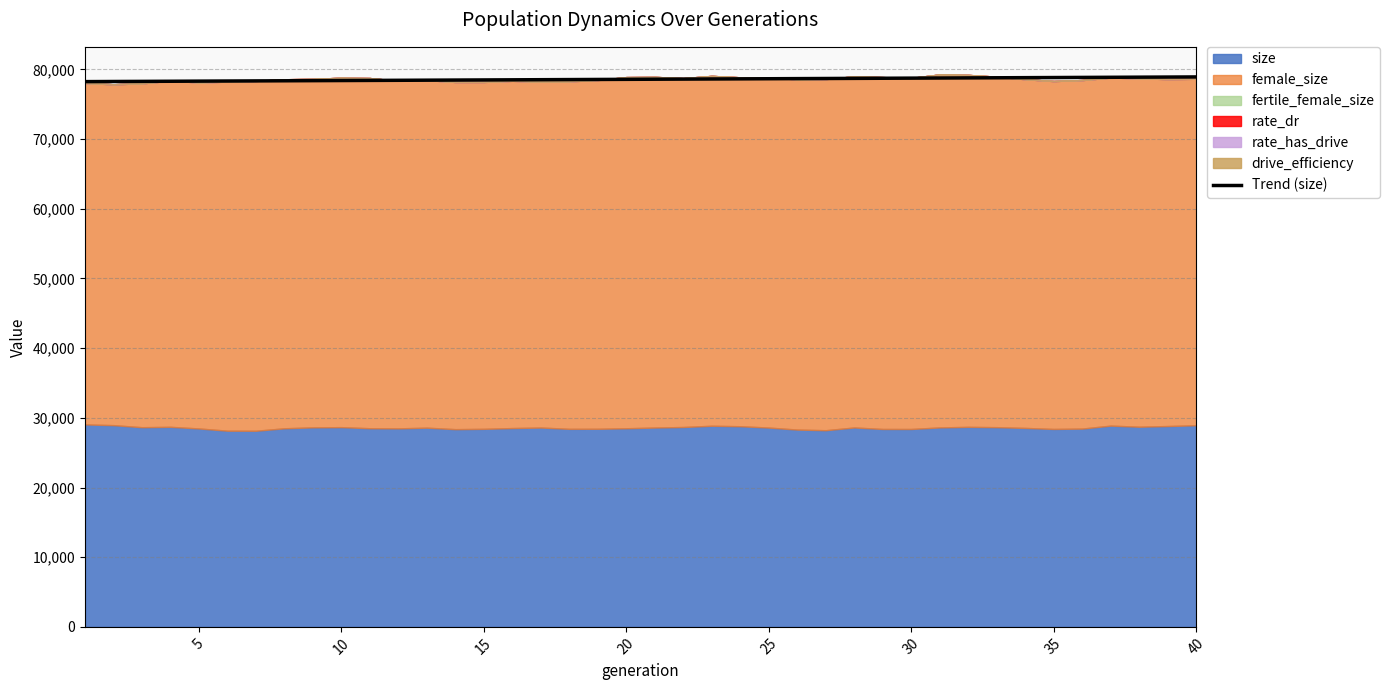

The value of Trend (size) at 20 is 125747.9. True or false?

False